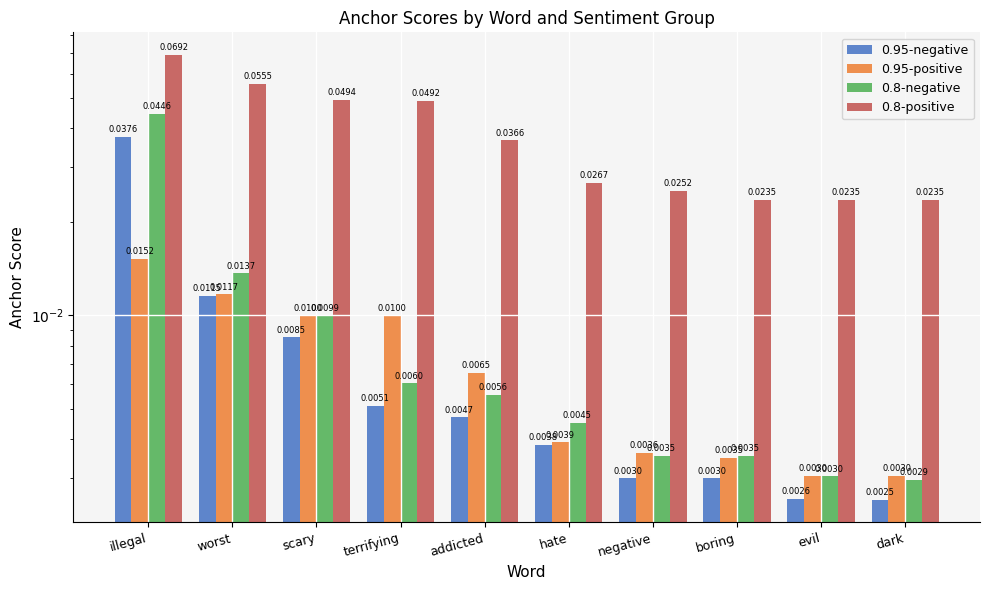

Which series changed the most between hate and dark?

0.8-positive